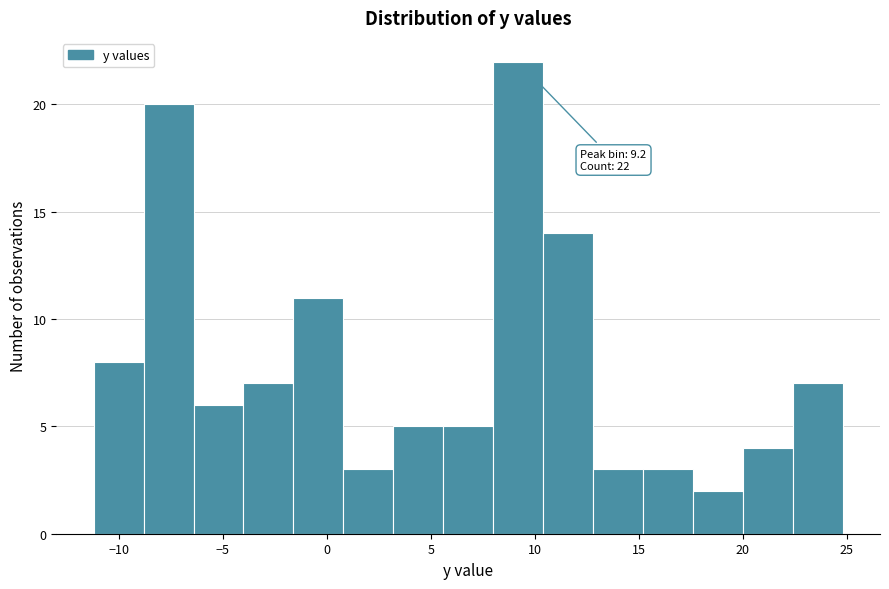

Which range on the x-axis has the tallest bar?

8.0 to 10.4